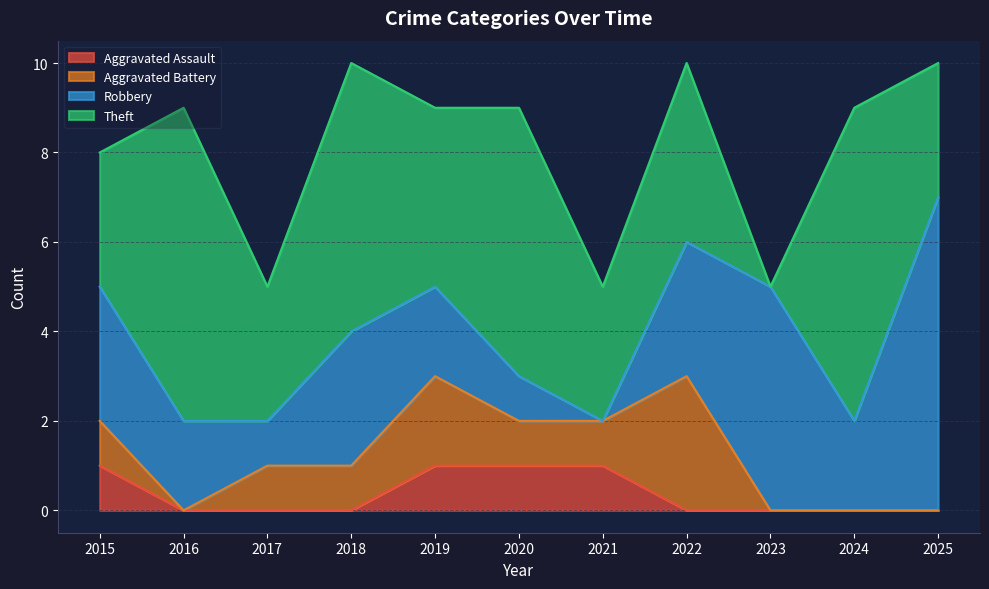

How many positive values does the Theft series have?

10